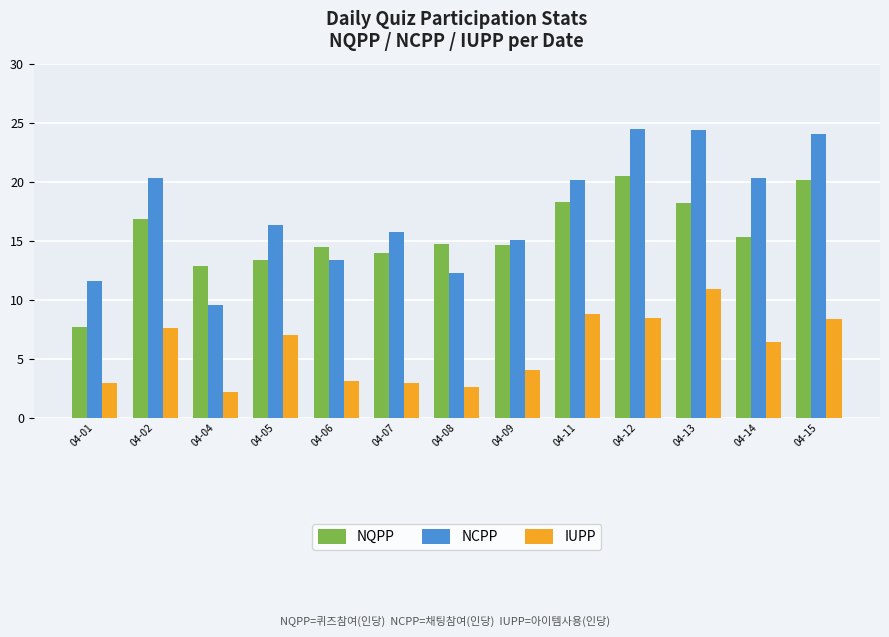

What is the value of the NCPP bar at the 12th from the left?

20.3